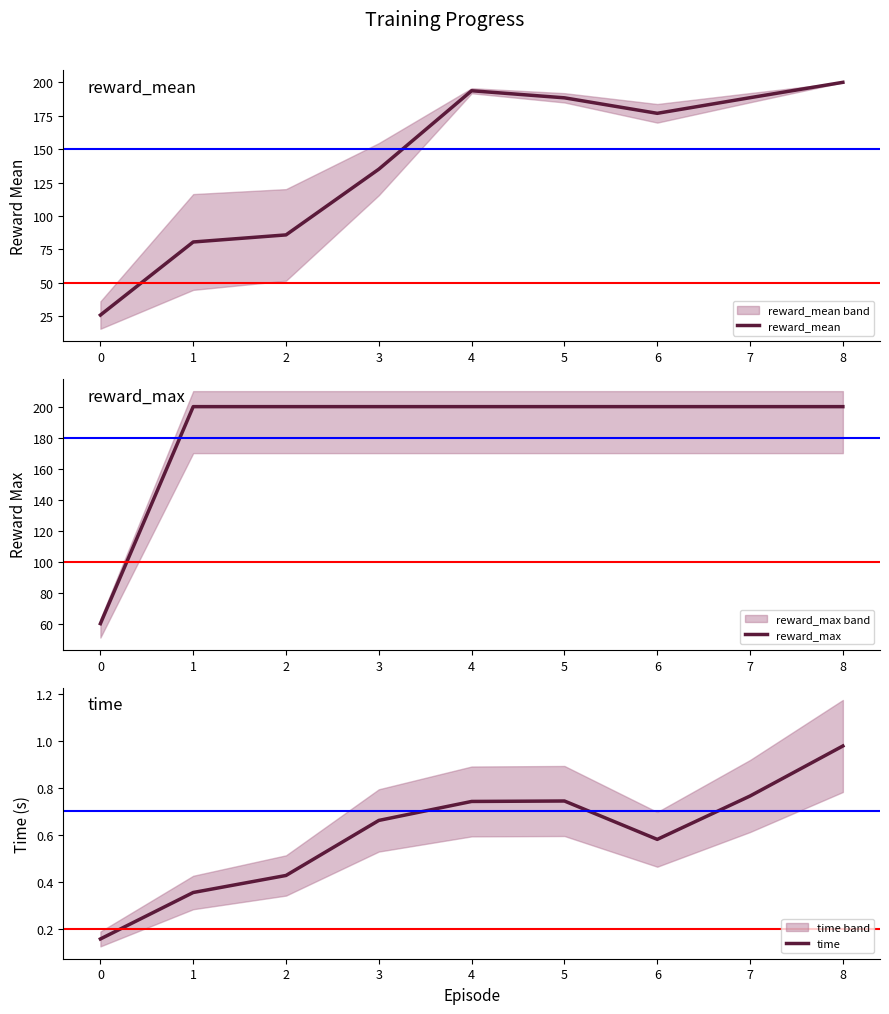

Reading left to right, list all the values displayed in this chart.

reward_mean: 25.8	80.5	85.8	135.0	193.7	188.4	176.8	188.5	200.0
reward_max: 60.0	200.0	200.0	200.0	200.0	200.0	200.0	200.0	200.0
time: 0.2	0.4	0.4	0.7	0.7	0.7	0.6	0.8	1.0